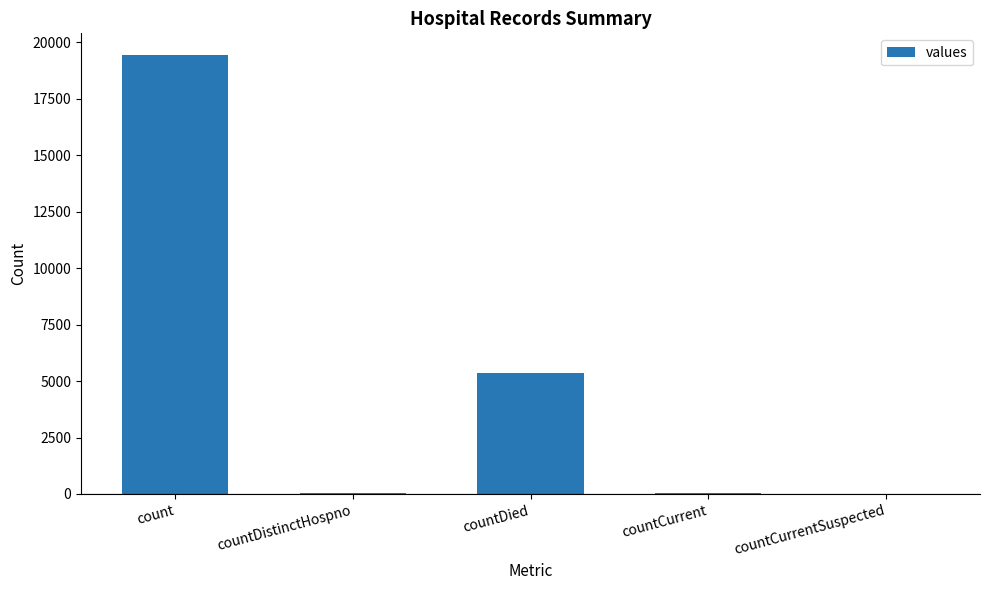

Which category has the highest value across all series?

count